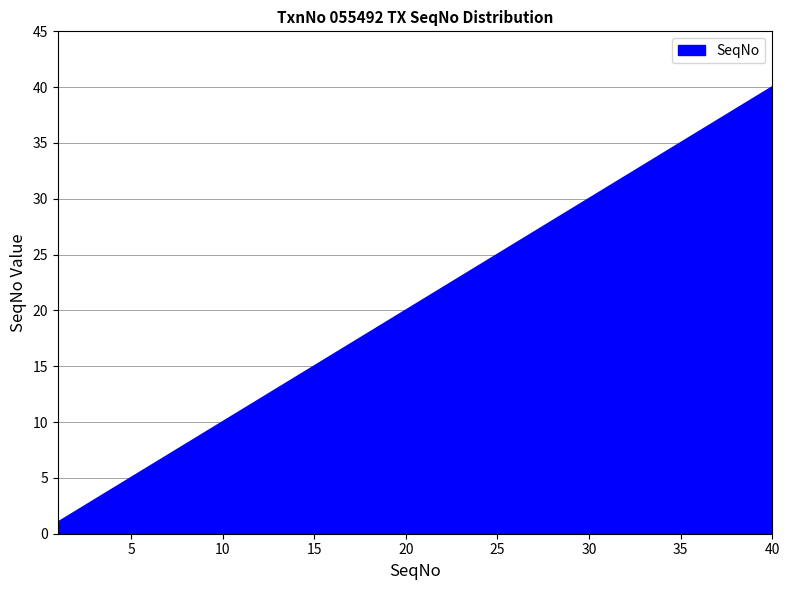

Does the chart have visible grid lines?

Yes